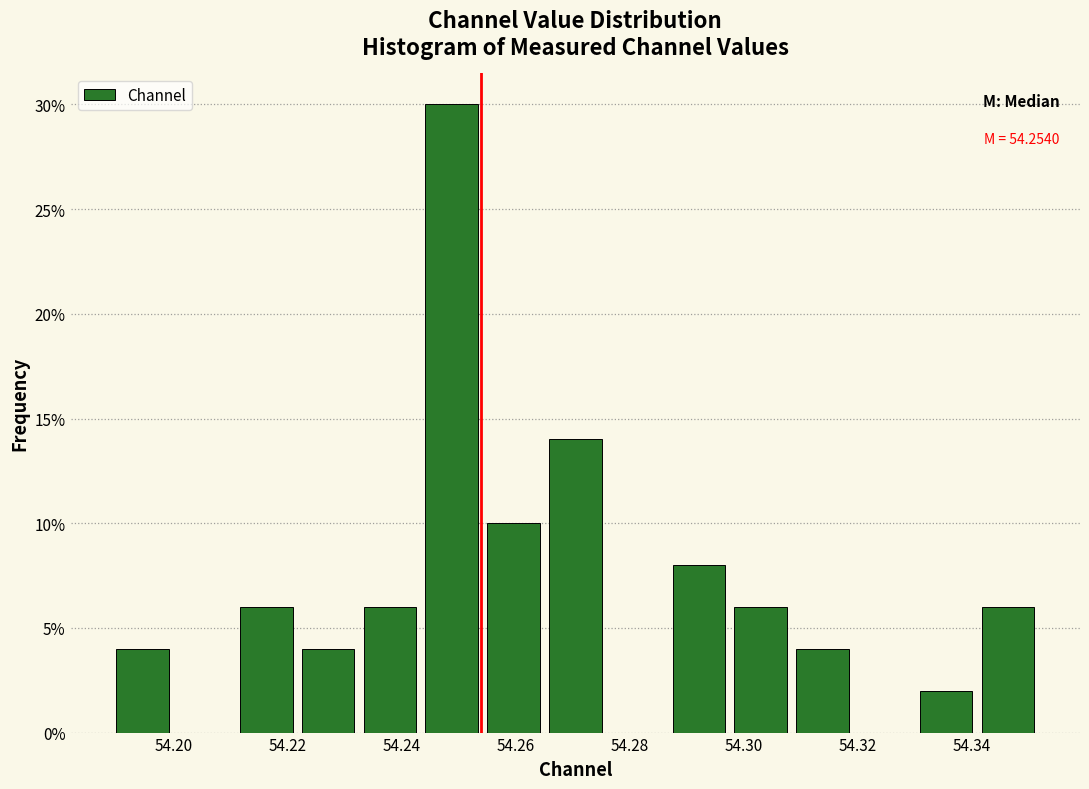

Over which range of the x-axis is the bar tallest?

54.244 to 54.254